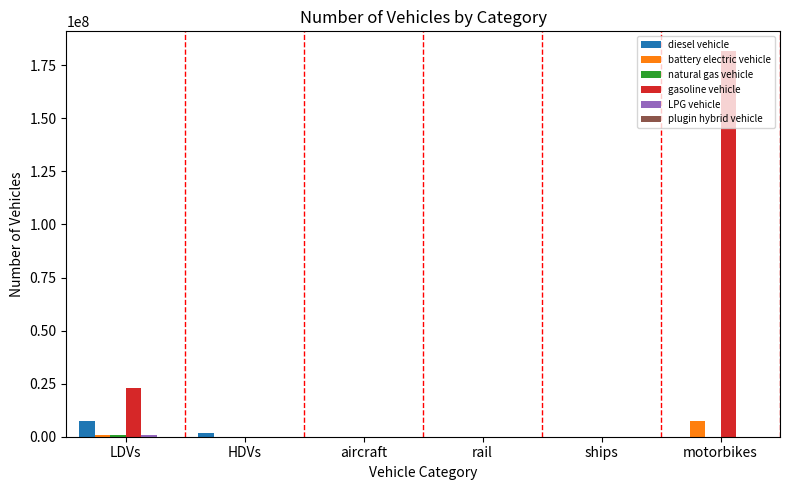

Which series changed the most between HDVs and motorbikes?

gasoline vehicle